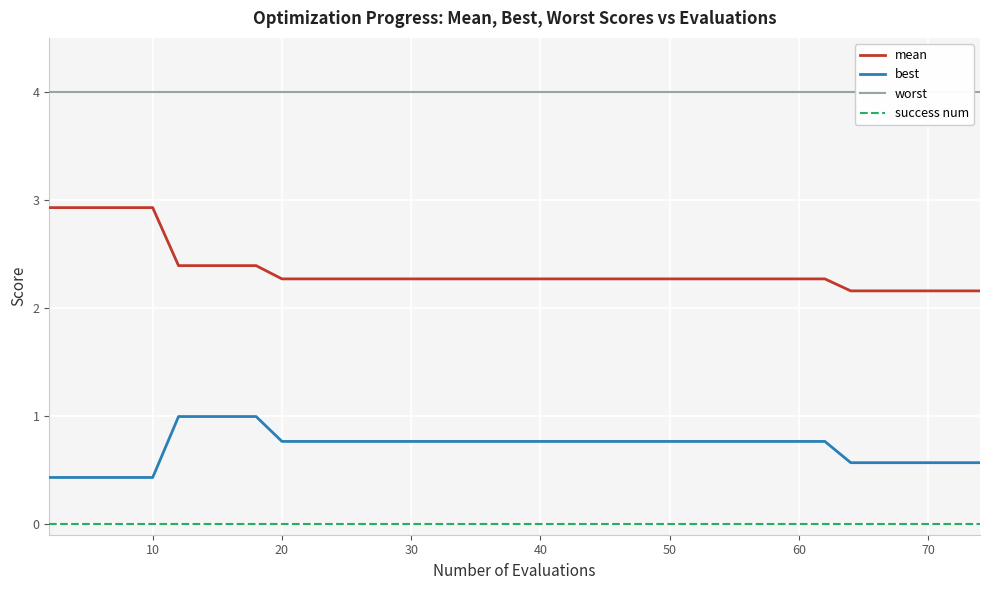

The value of mean at 10 is 4.4. True or false?

False